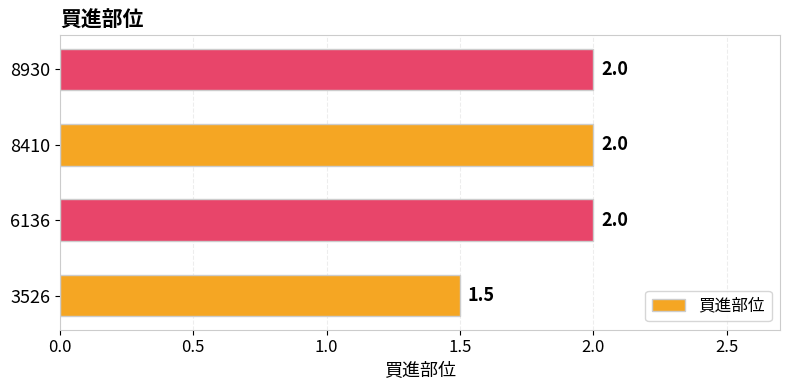

Between 8410 and 3526, which is larger?

8410